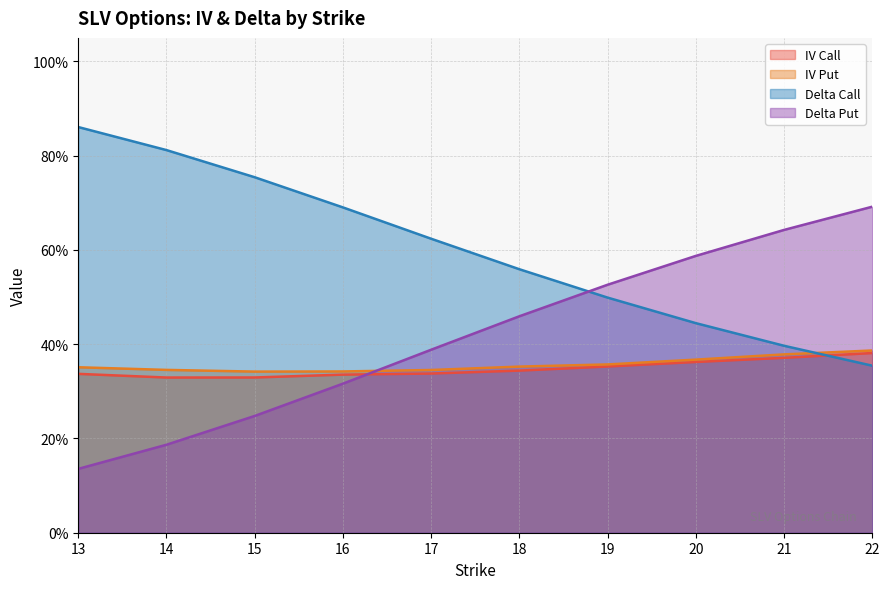

Is it true that delta_put equals 0.4 at 17?

True